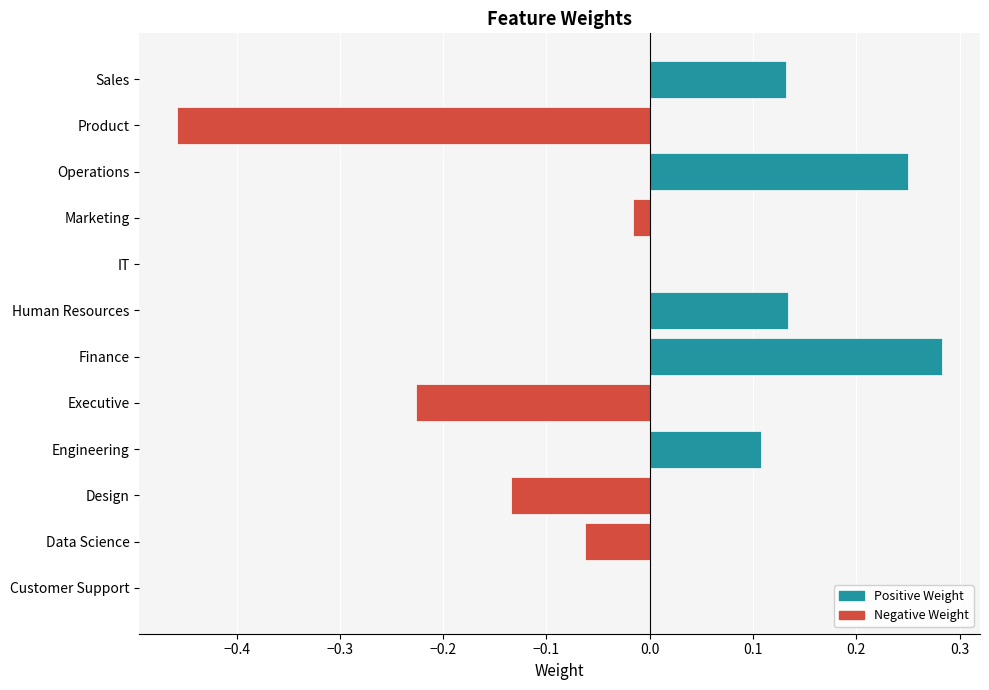

The value at Marketing is -0.0. True or false?

True